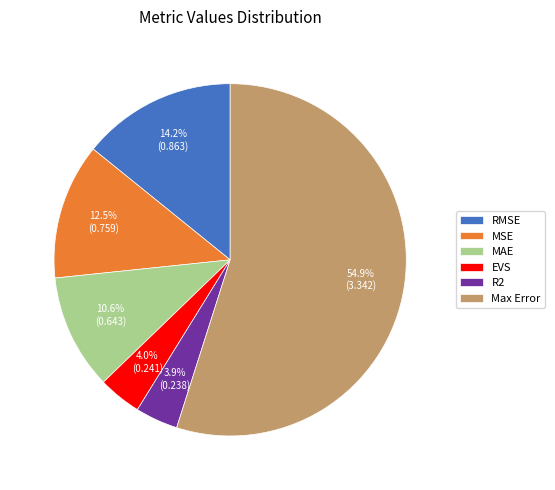

Between Max Error and MAE, which is larger?

Max Error